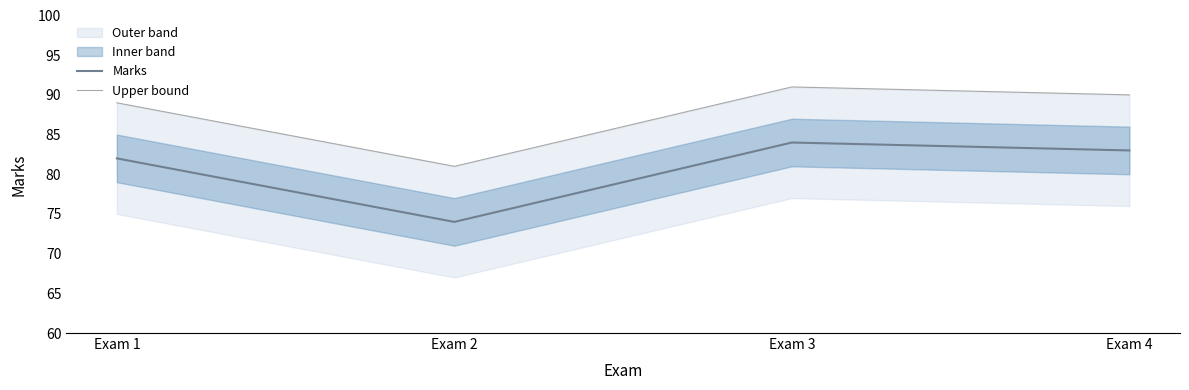

At which label is Marks closest to 79?

Exam 1